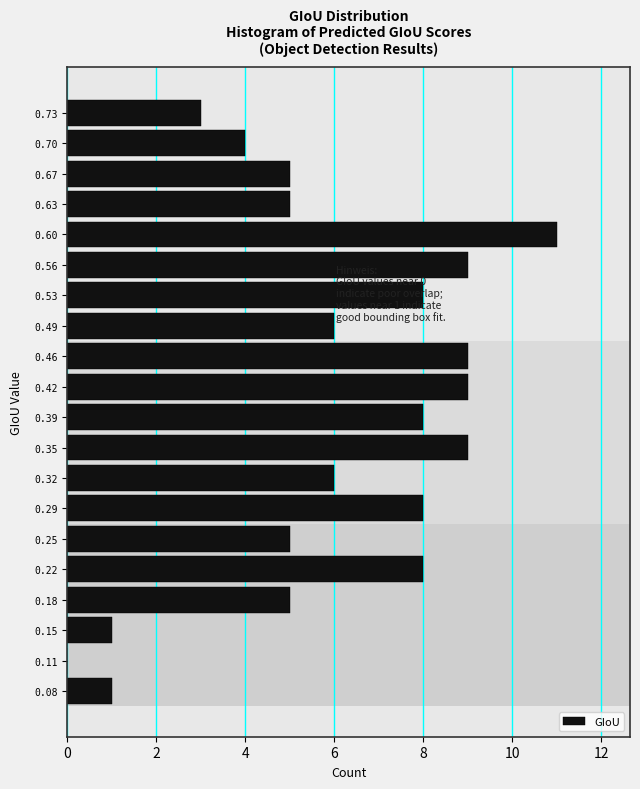

Reading bottom to top, extract all data points from this chart.

0.08=1	0.11=0	0.15=1	0.18=5	0.22=8	0.25=5	0.29=8	0.32=6	0.35=9	0.39=8	0.42=9	0.46=9	0.49=6	0.53=8	0.56=9	0.60=11	0.63=5	0.67=5	0.70=4	0.73=3